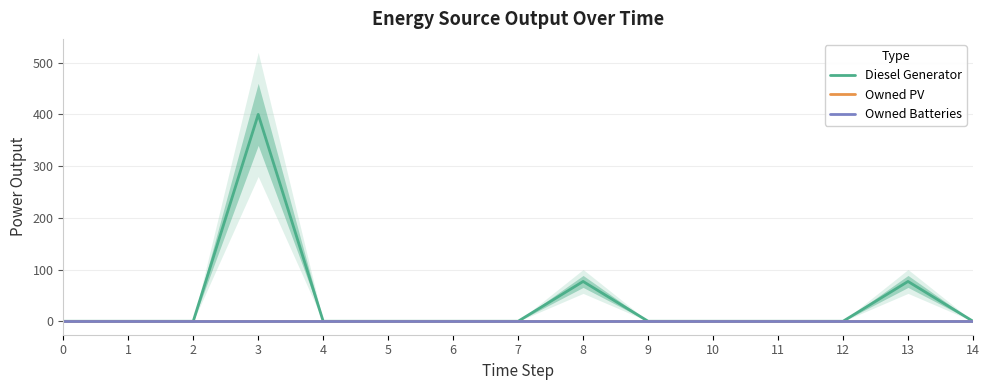

At which category does Diesel Generator reach its first local peak?

3